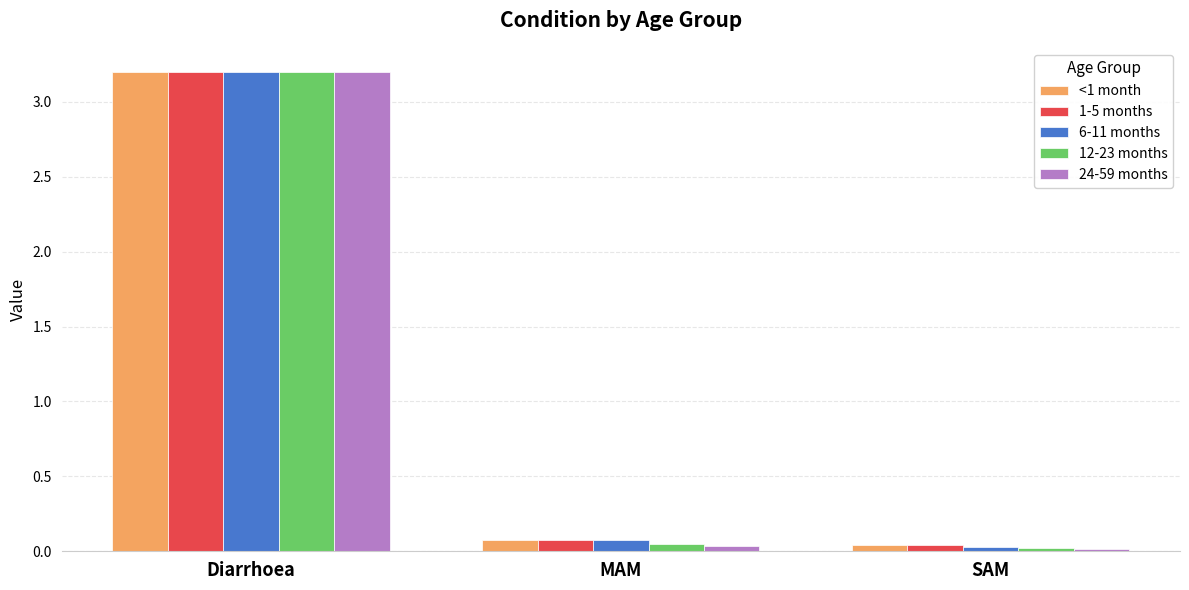

How many bars are there in each group?

5